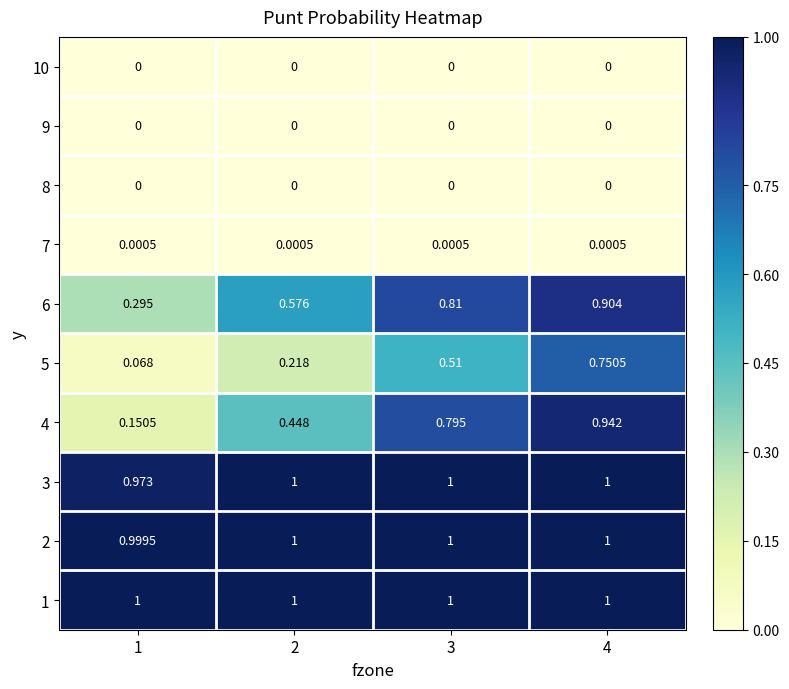

Is the value of 10 at 1 greater than the value of 6 at 4?

No